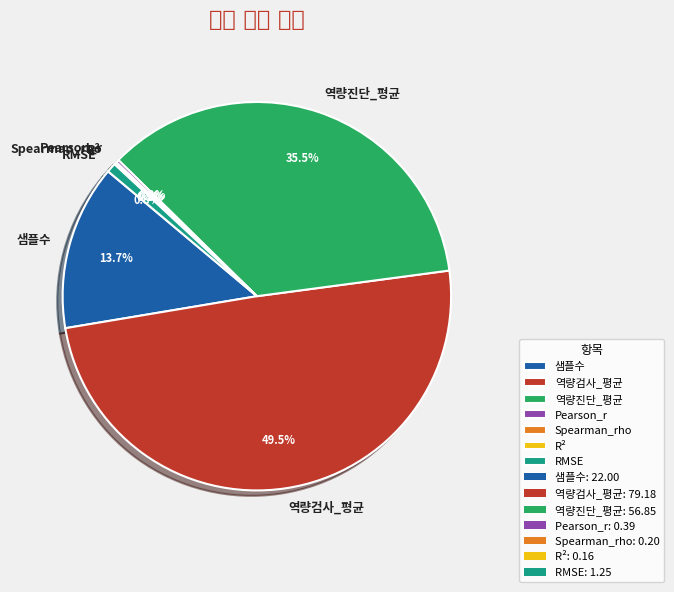

True or false: R² accounts for 14% of the total.

False